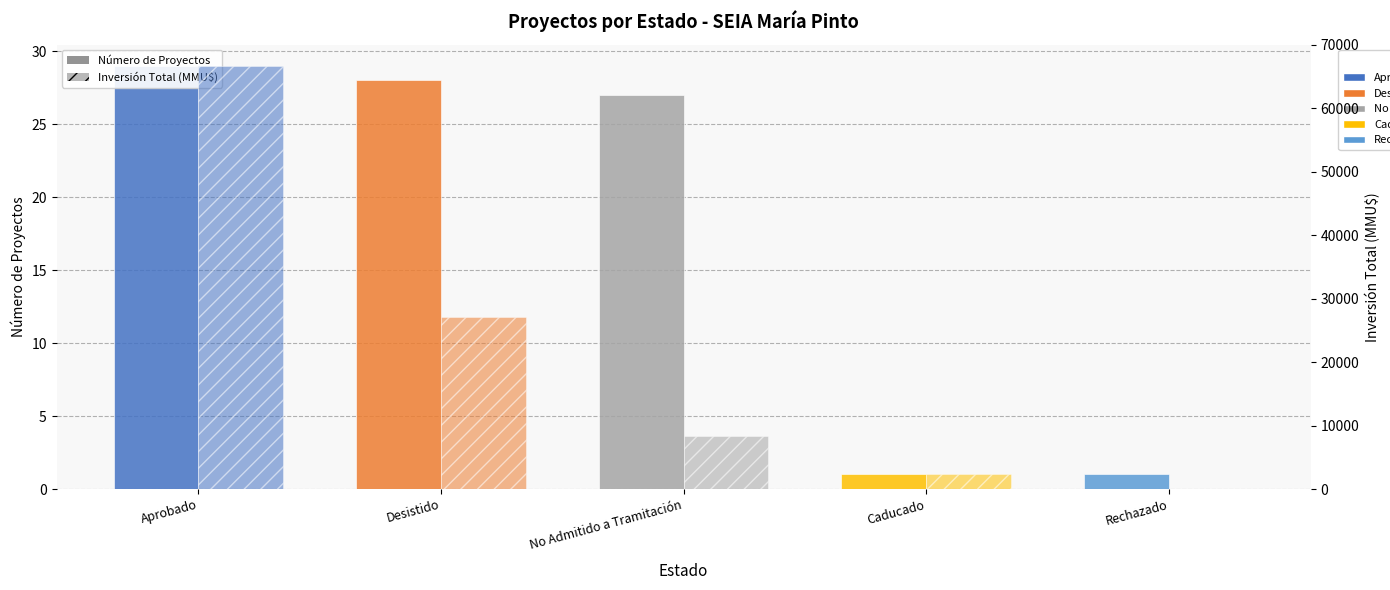

Reading right to left, transcribe all the data shown in this chart.

Número de Proyectos: 1	1	27	28	29
Inversión Total (MMU$): 0	2400	8365	27079	66702